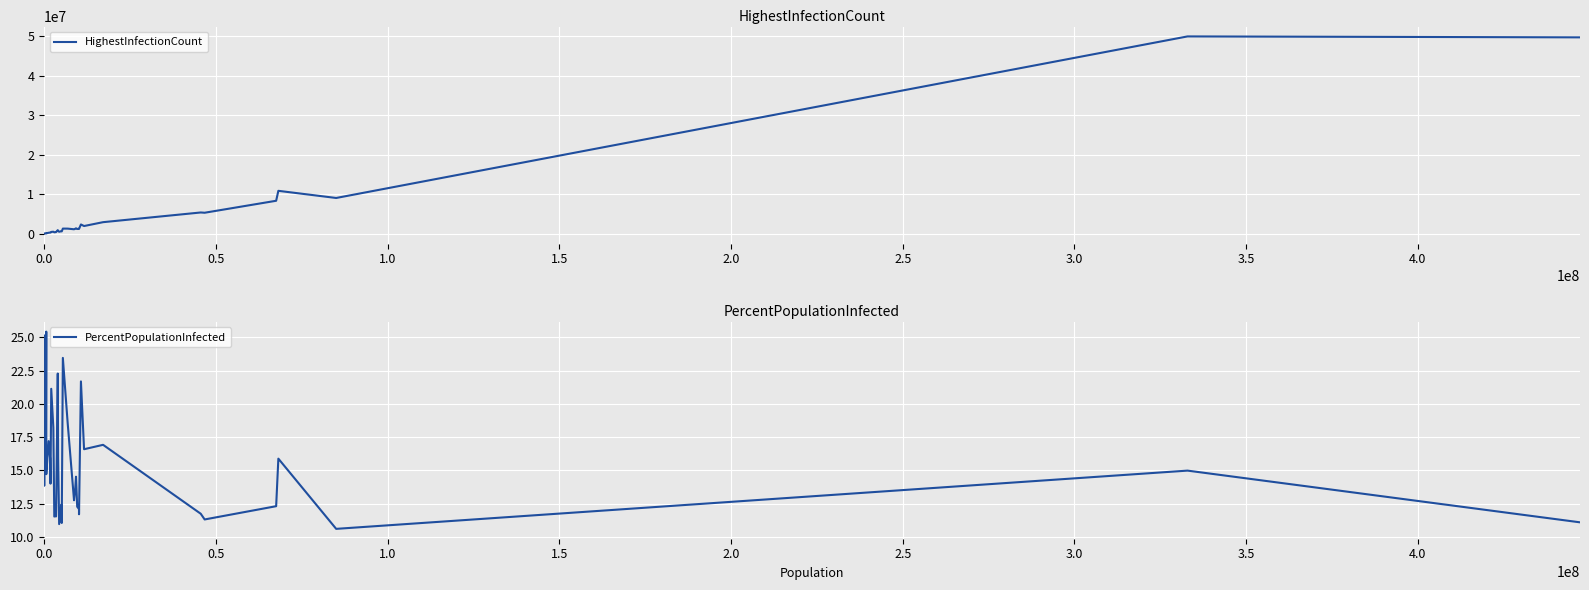

What is the maximum value for HighestInfectionCount?

49884587